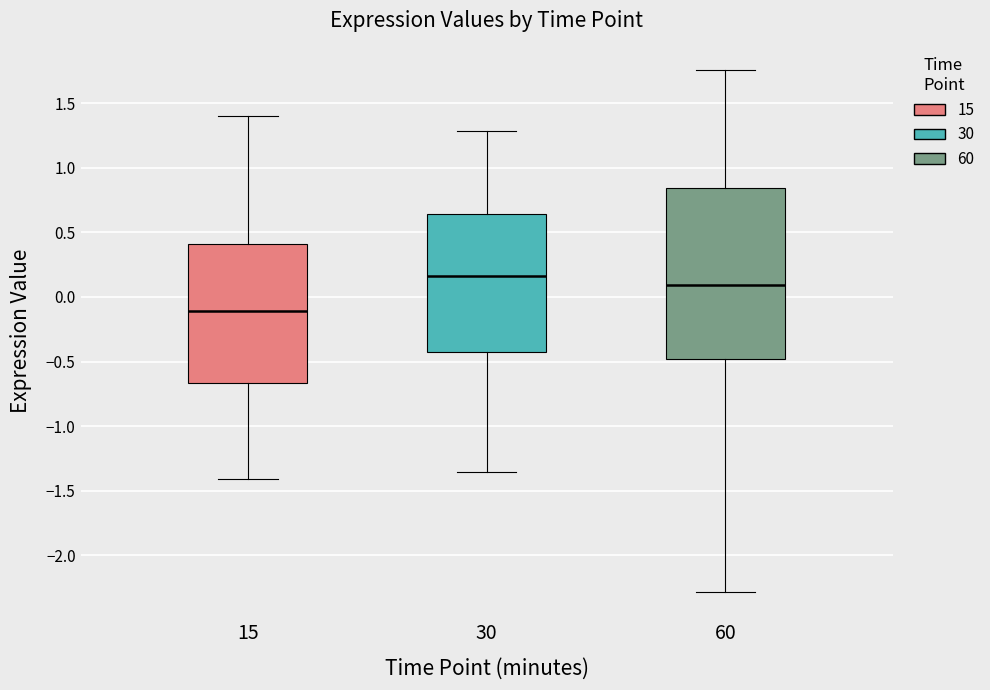

Reading left to right, read every box against the y-axis: the position of its median line, the range the box covers, and the ends of its whiskers. The values are not printed on the chart, so give them approximately, as read against the axis.

15: median -0.10, box -0.65 to 0.40, whiskers -1.40 to 1.40
30: median 0.15, box -0.45 to 0.65, whiskers -1.35 to 1.30
60: median 0.10, box -0.50 to 0.85, whiskers -2.30 to 1.75